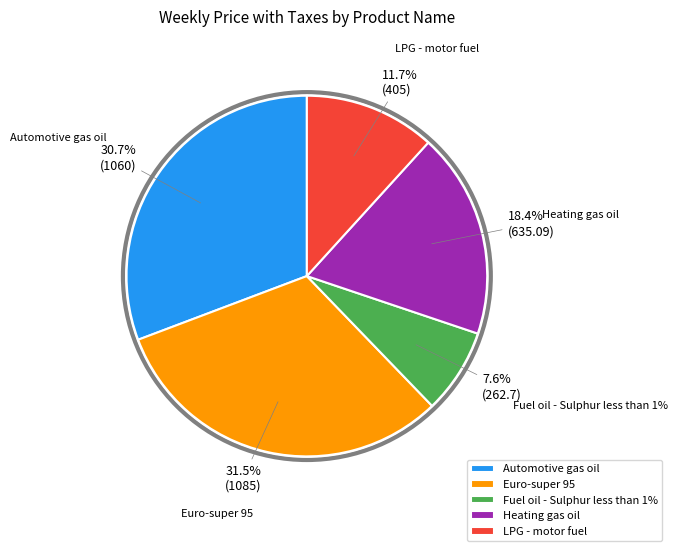

What is the total percentage of Heating gas oil and LPG - motor fuel?

30.2%